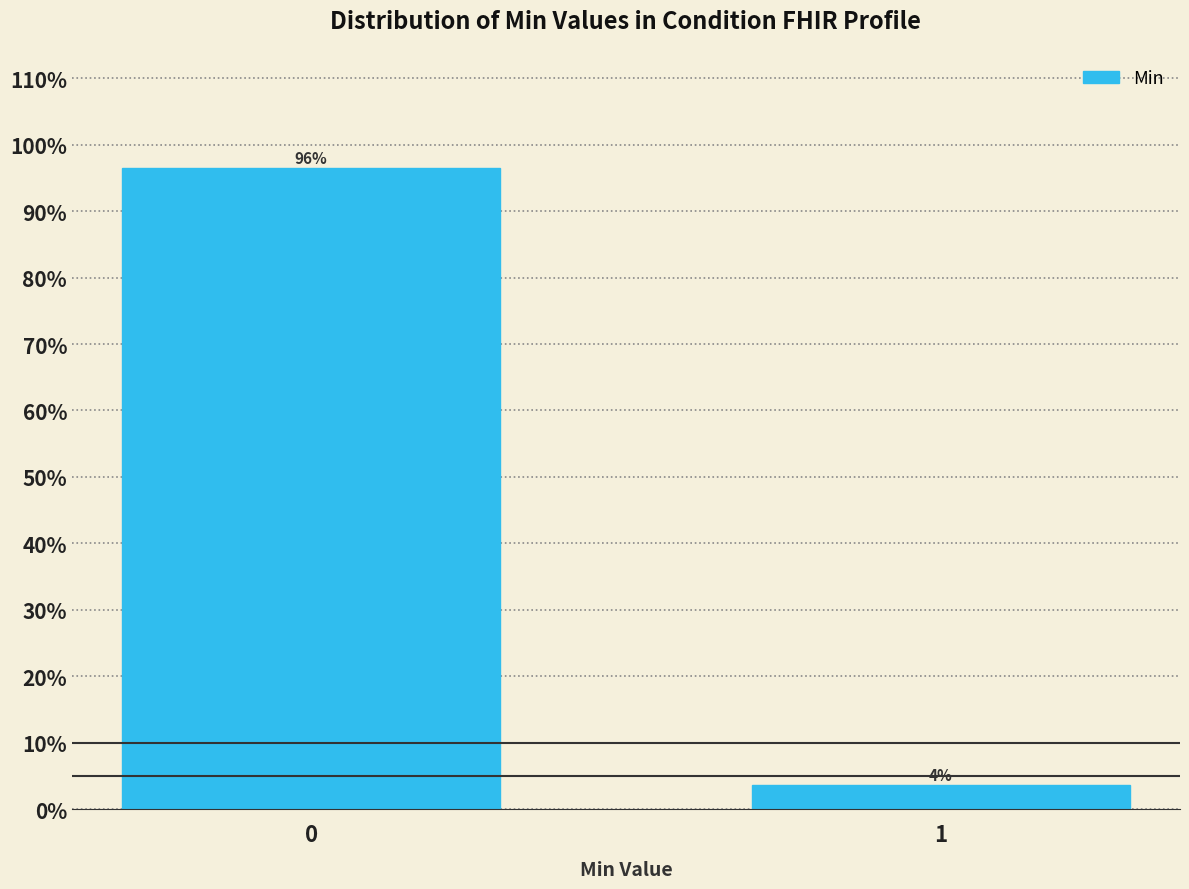

List the labels in order of value, largest first.

0, 1